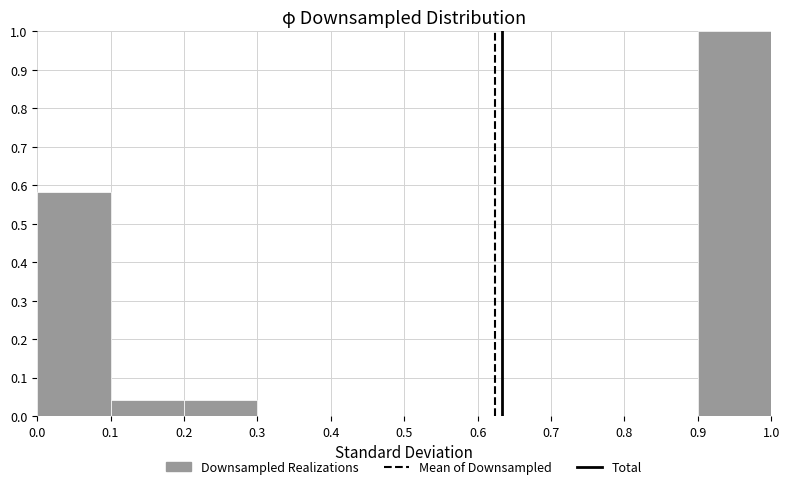

What is the height of the bar covering 0.2 to 0.3 on the x-axis? The values are not printed on the chart, so give them approximately, as read against the axis.

0.04